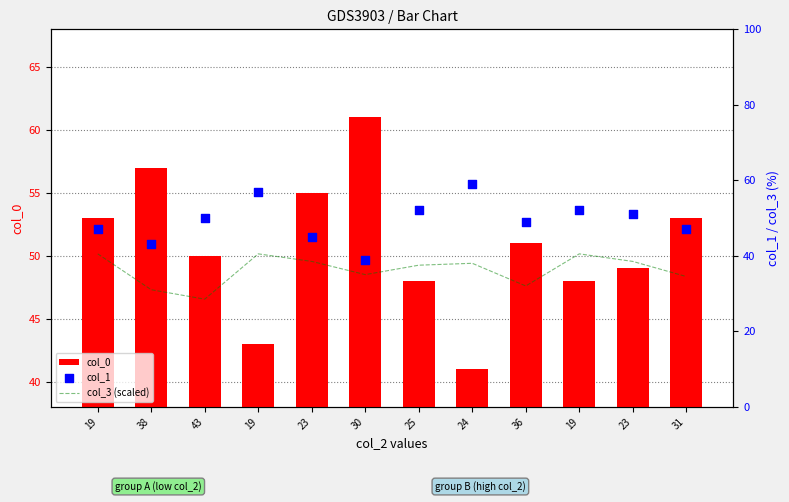

Which series has the widest spread of Y values?

col_0